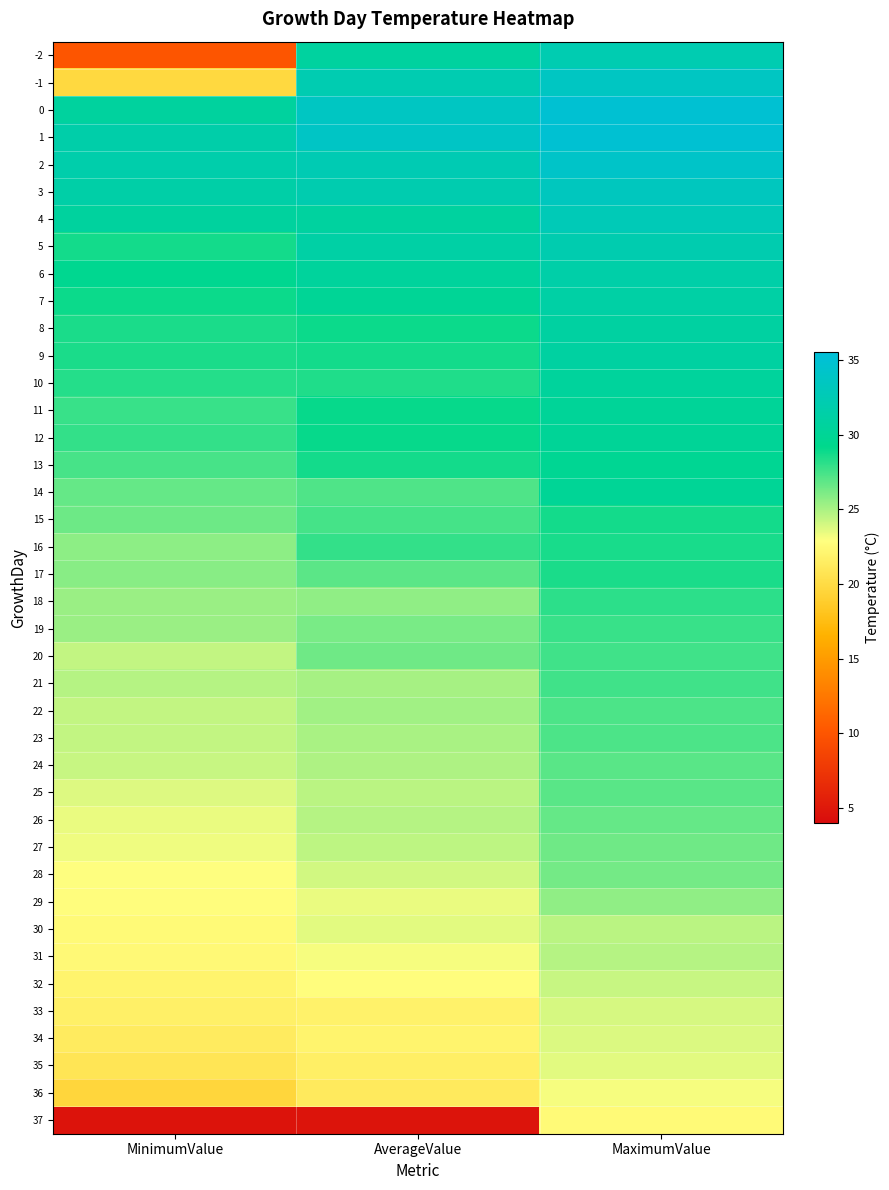

What is the difference between the highest and lowest values at MinimumValue?

27.2